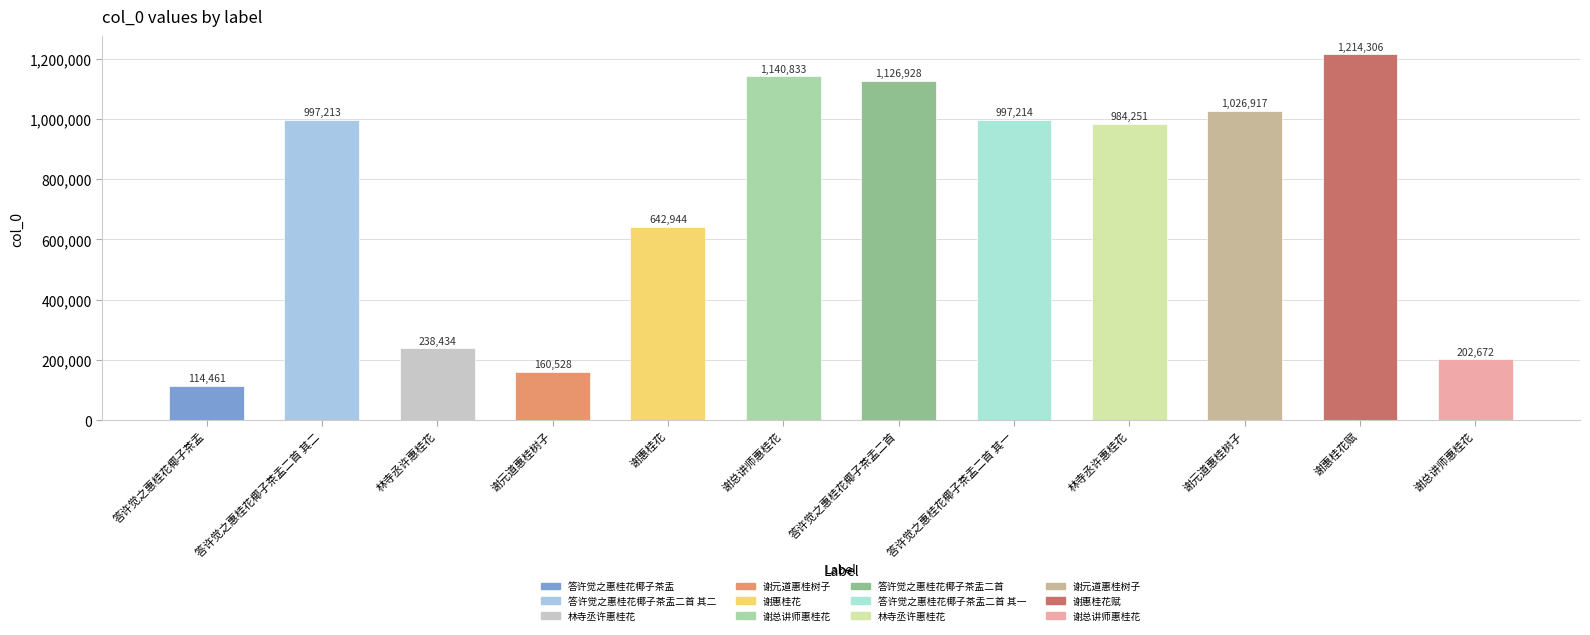

Reading left to right, list all the values displayed in this chart.

答许觉之惠桂花椰子茶盂=114461	答许觉之惠桂花椰子茶盂二首 其二=997213	林寺丞许惠桂花=238434	谢元道惠桂树子=160528	谢惠桂花=642944	谢总讲师惠桂花=1140833	答许觉之惠桂花椰子茶盂二首=1126928	答许觉之惠桂花椰子茶盂二首 其一=997214	林寺丞许惠桂花=984251	谢元道惠桂树子=1026917	谢惠桂花赋=1214306	谢总讲师惠桂花=202672